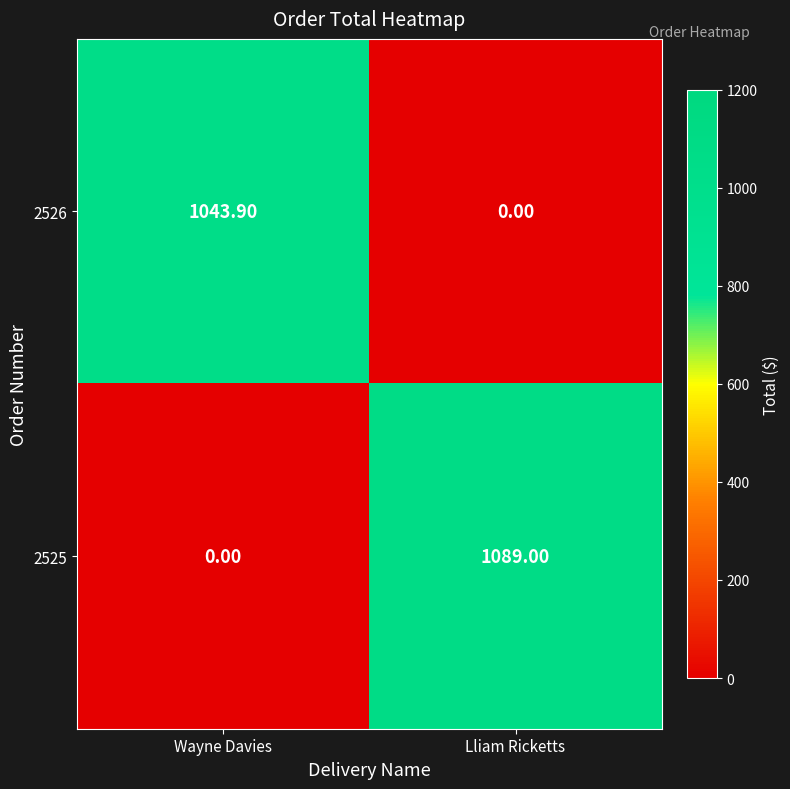

Which series changed the most between Wayne Davies and Lliam Ricketts?

2525